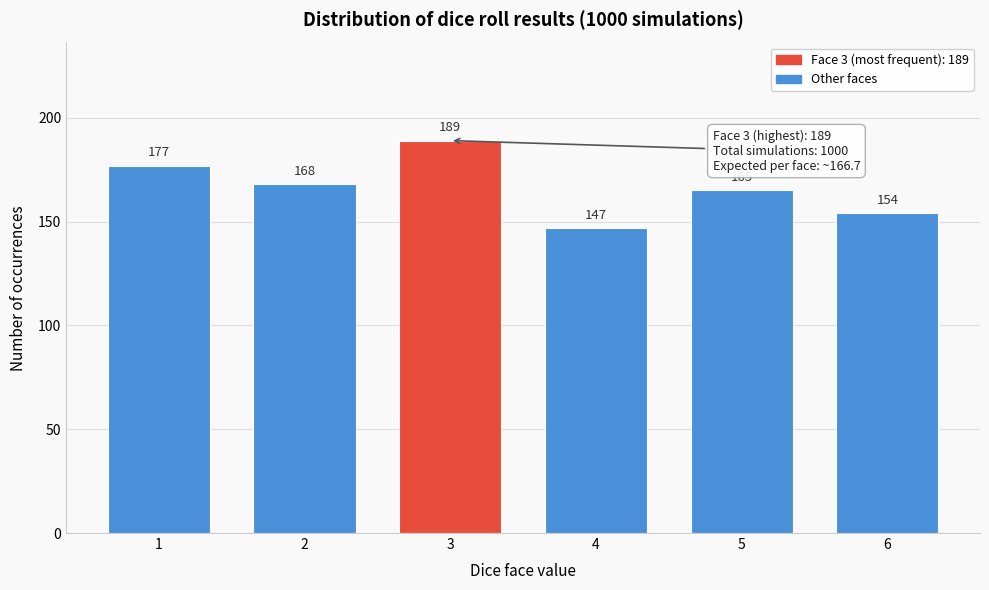

Reading right to left, extract all data points from this chart.

6=154	5=165	4=147	3=189	2=168	1=177